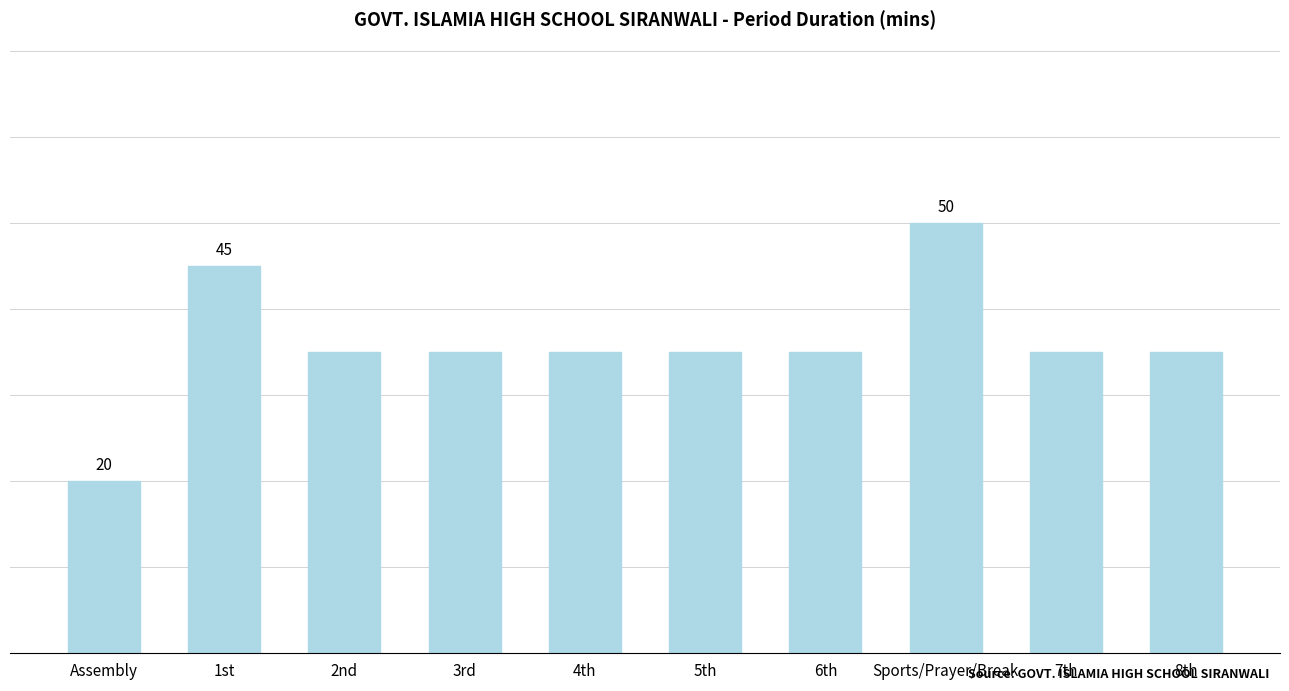

Which has a higher value, 4th or Assembly?

4th